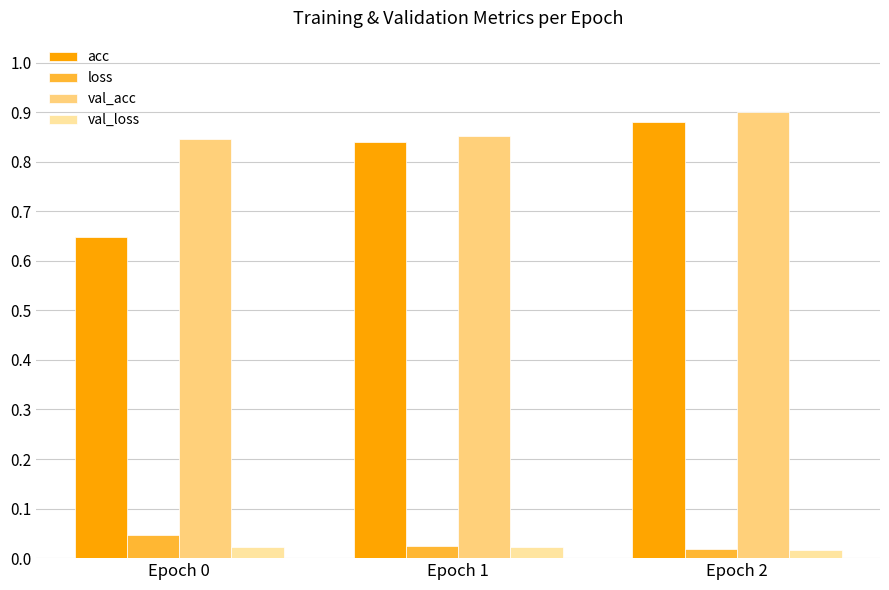

How many bars are there in total?

12